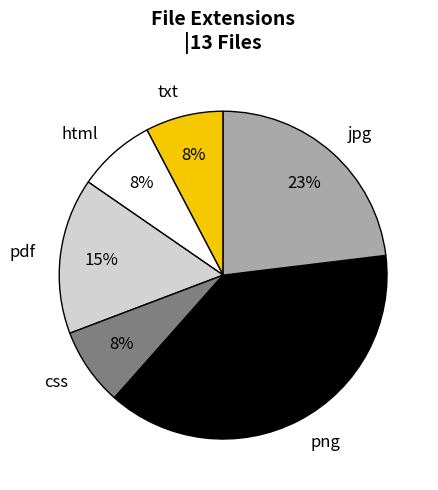

How many slices are in this pie chart?

6